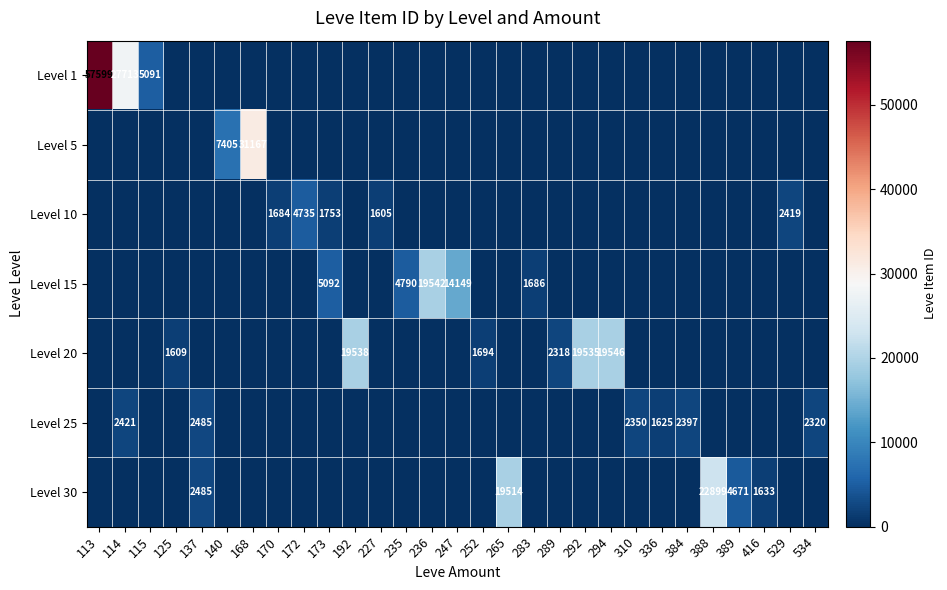

True or false: Level 25 has a value of 3965 at 310.

False